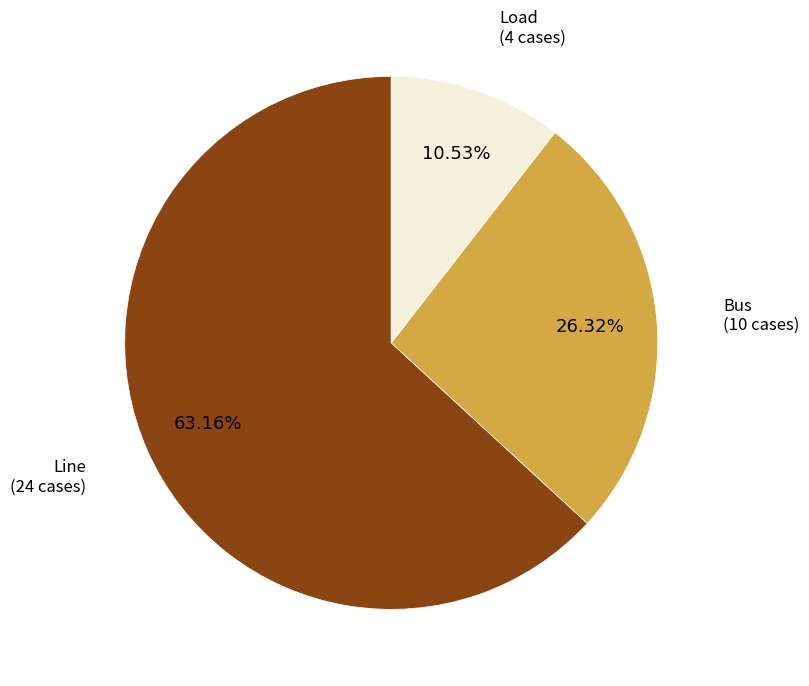

Is there any slice that represents more than half of the pie?

Yes